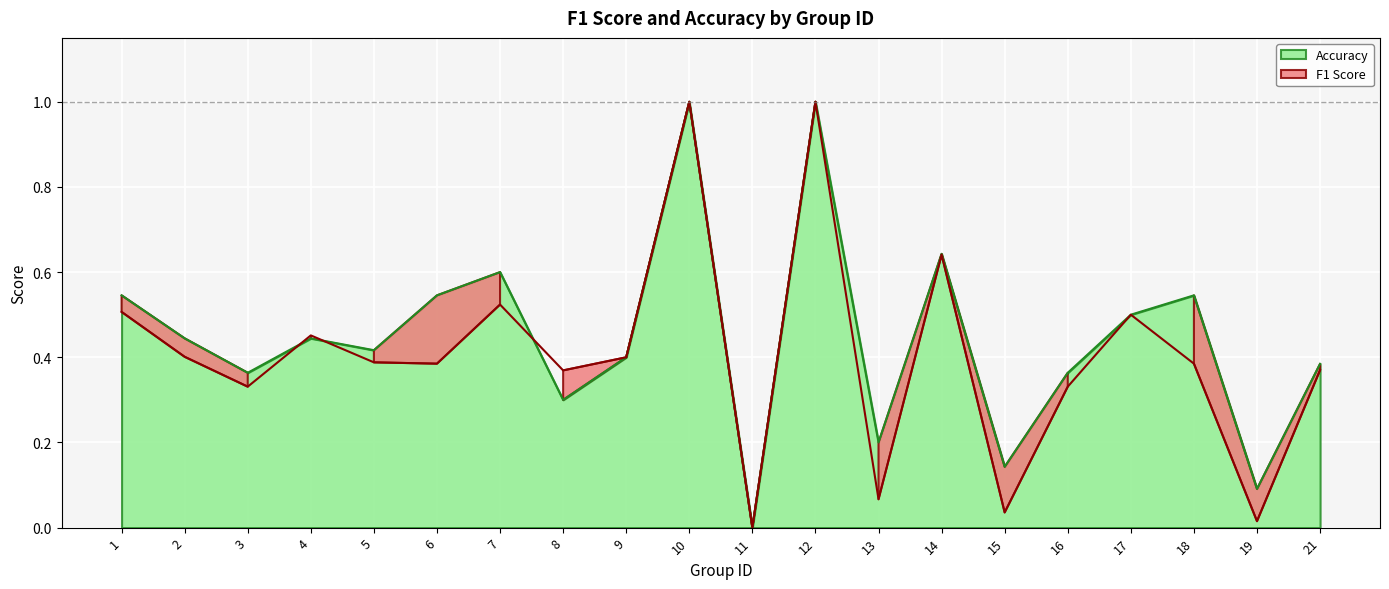

Reading left to right, what are all the values shown in this chart?

f1: 0.5	0.4	0.3	0.5	0.4	0.4	0.5	0.4	0.4	1.0	0.0	1.0	0.1	0.6	0.0	0.3	0.5	0.4	0.0	0.4
accuracy: 0.5	0.4	0.4	0.4	0.4	0.5	0.6	0.3	0.4	1.0	0.0	1.0	0.2	0.6	0.1	0.4	0.5	0.5	0.1	0.4